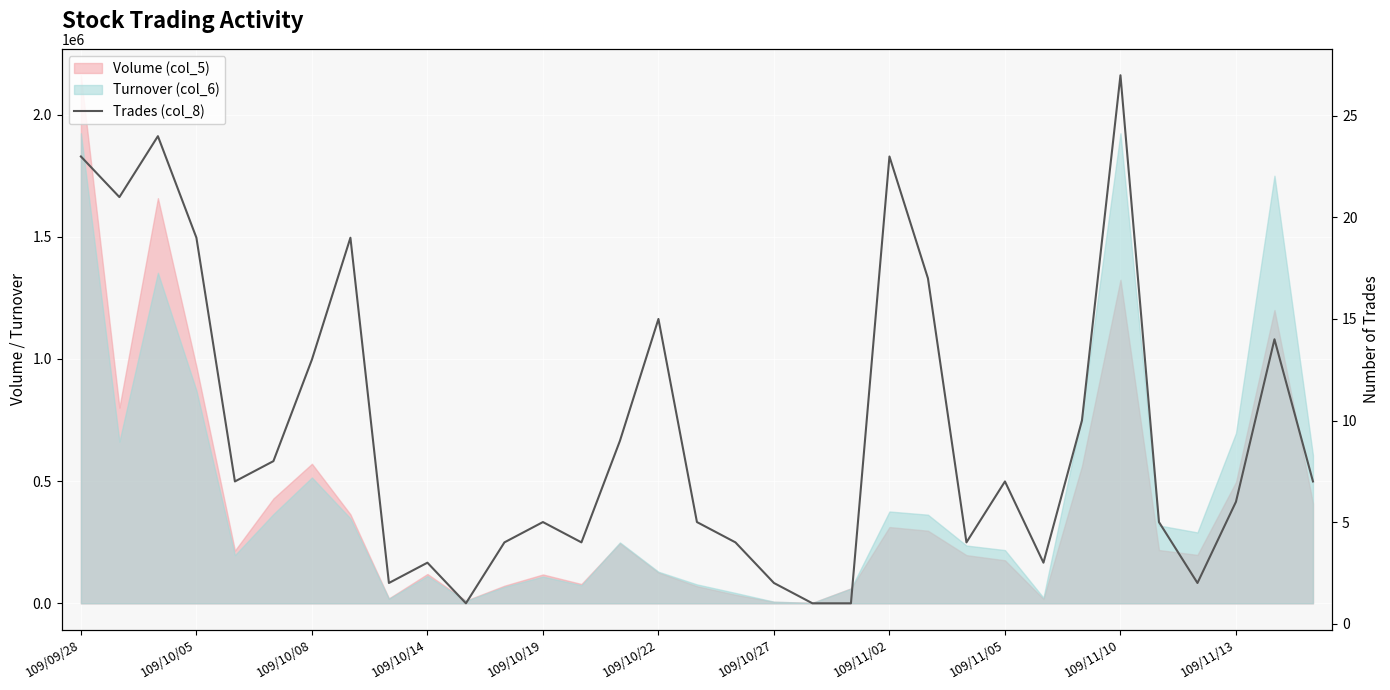

How many lines are shown in the chart?

1